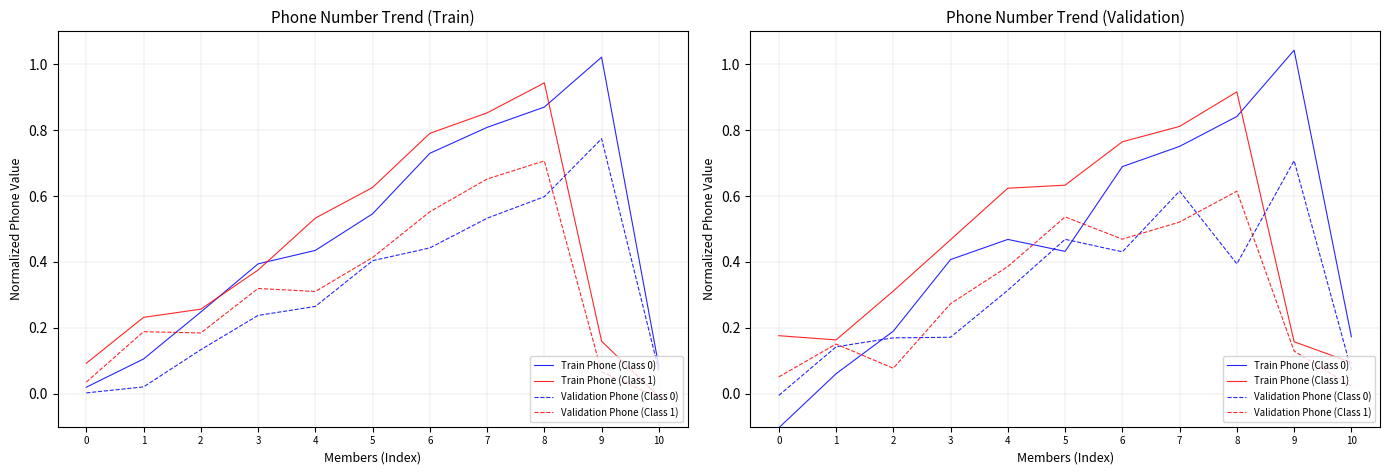

What is the average value of the Validation Phone (Class 1) series?

0.3